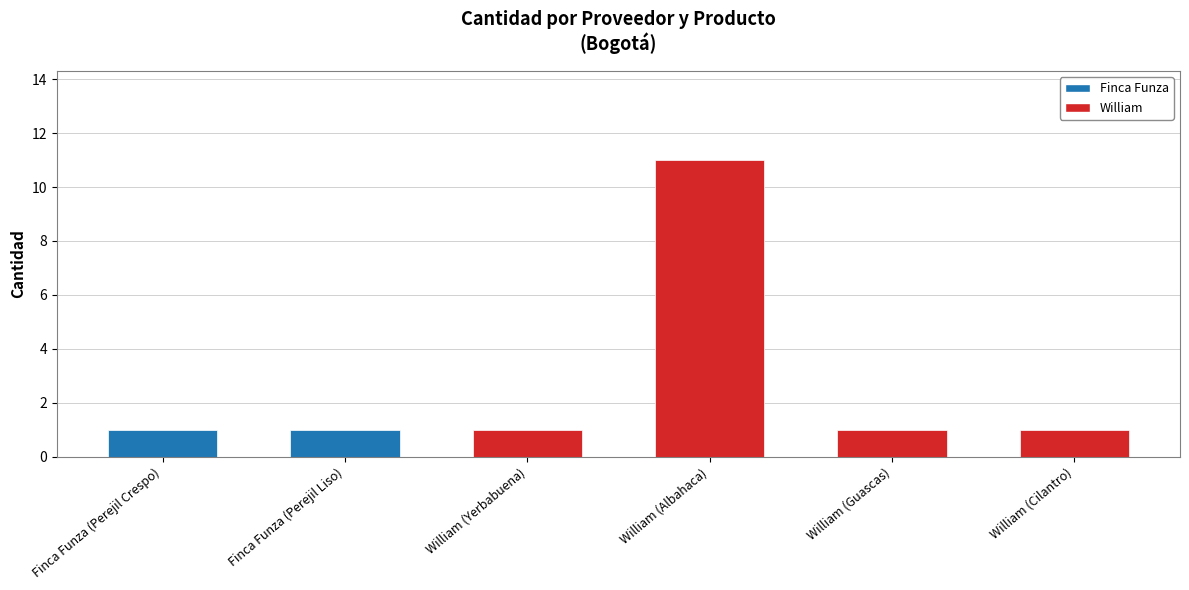

Reading right to left, extract all data points from this chart.

1	1	11	1	1	1